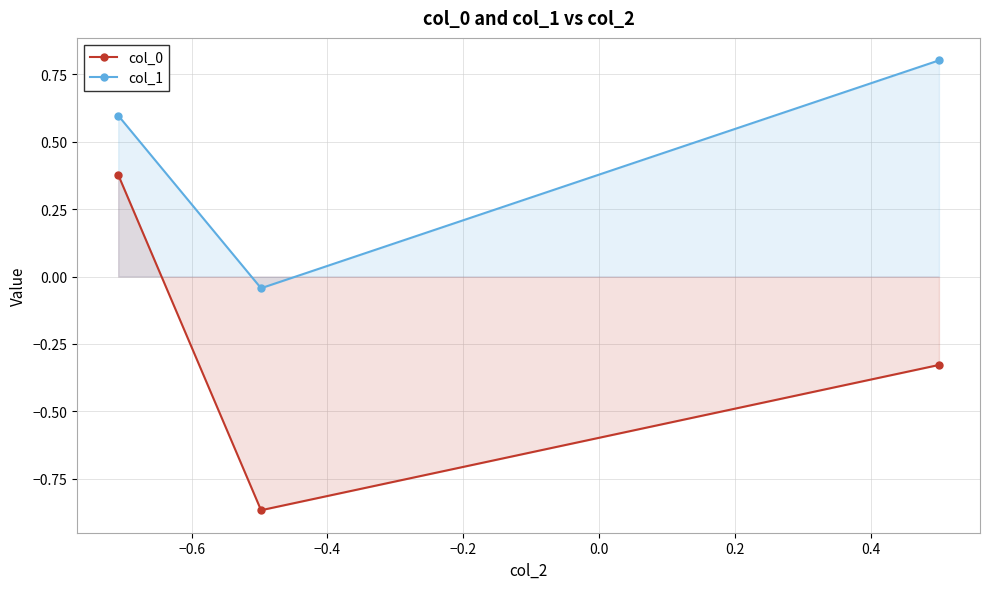

How many negative values does the col_1 series have?

1